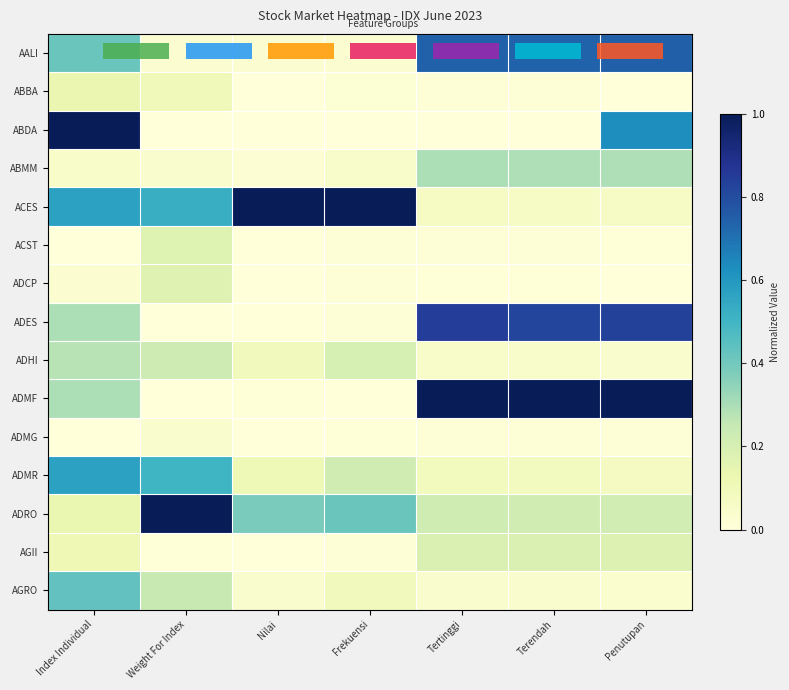

What is the sum of all ACES values?

3.3